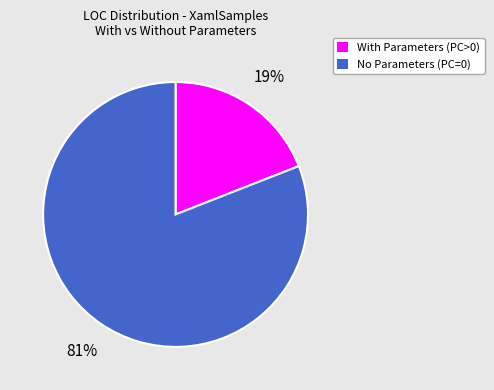

To the nearest percent, what is the average slice percentage?

50%